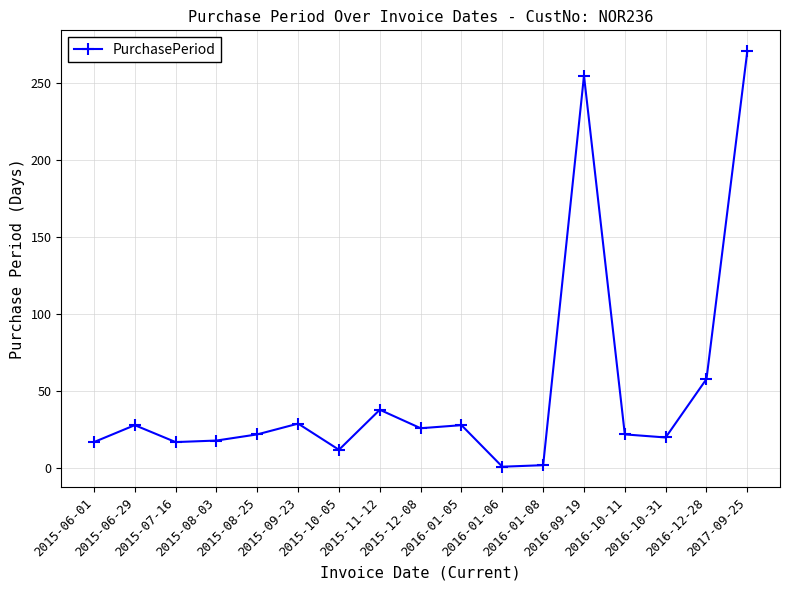

True or false: there are more than 2 points higher than both neighbors.

True